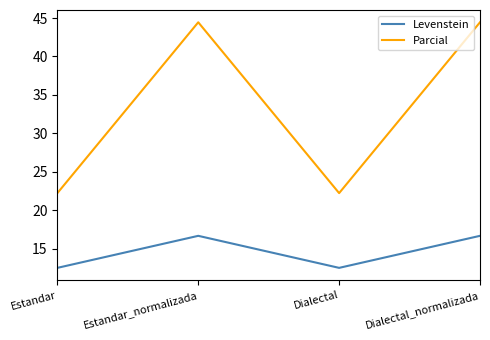

Is the value of Parcial at Estandar greater than the value of Levenstein at Dialectal?

Yes